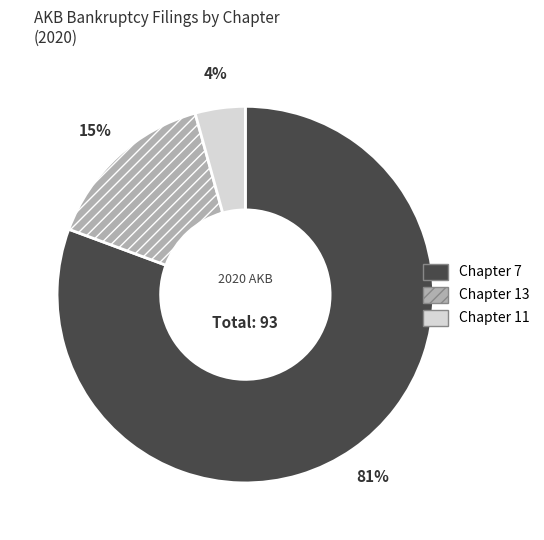

Between Chapter 13 and Chapter 7, which is larger?

Chapter 7